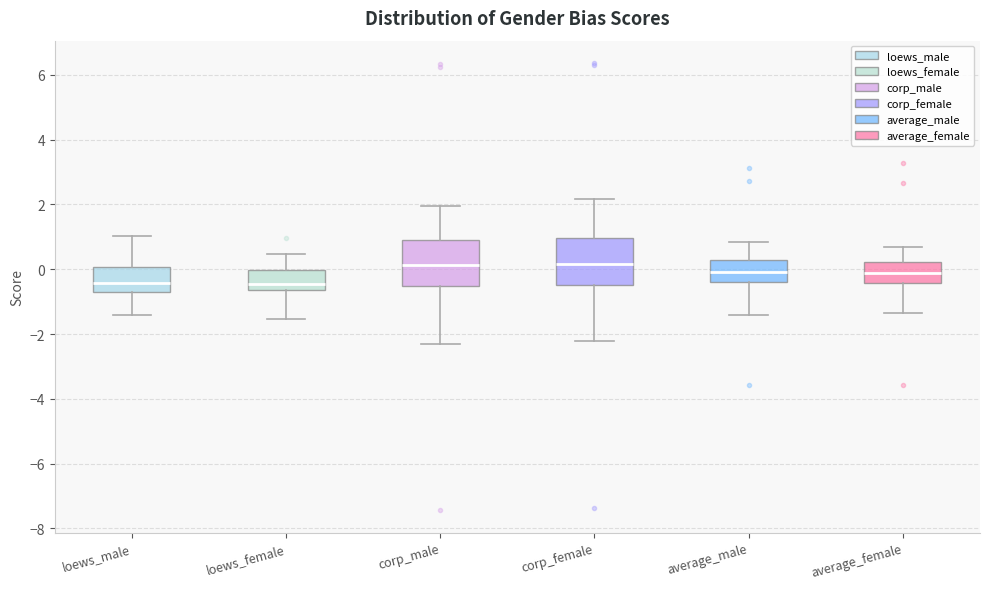

Reading left to right, read every box against the y-axis: the position of its median line, the range the box covers, and the ends of its whiskers. The values are not printed on the chart, so give them approximately, as read against the axis.

loews_male: median -0.4, box -0.8 to 0.0, whiskers -1.4 to 1.0
loews_female: median -0.4, box -0.6 to 0.0, whiskers -1.6 to 0.4
corp_male: median 0.2, box -0.6 to 1.0, whiskers -2.4 to 2.0
corp_female: median 0.2, box -0.4 to 1.0, whiskers -2.2 to 2.2
average_male: median 0.0, box -0.4 to 0.2, whiskers -1.4 to 0.8
average_female: median -0.2, box -0.4 to 0.2, whiskers -1.4 to 0.6